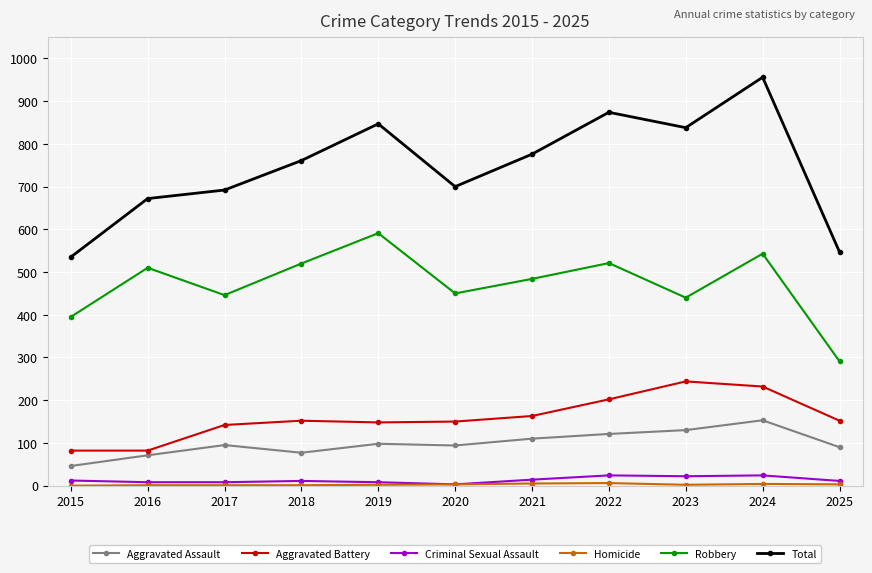

In Robbery, how many points are higher than both neighbors (excluding endpoints)?

4